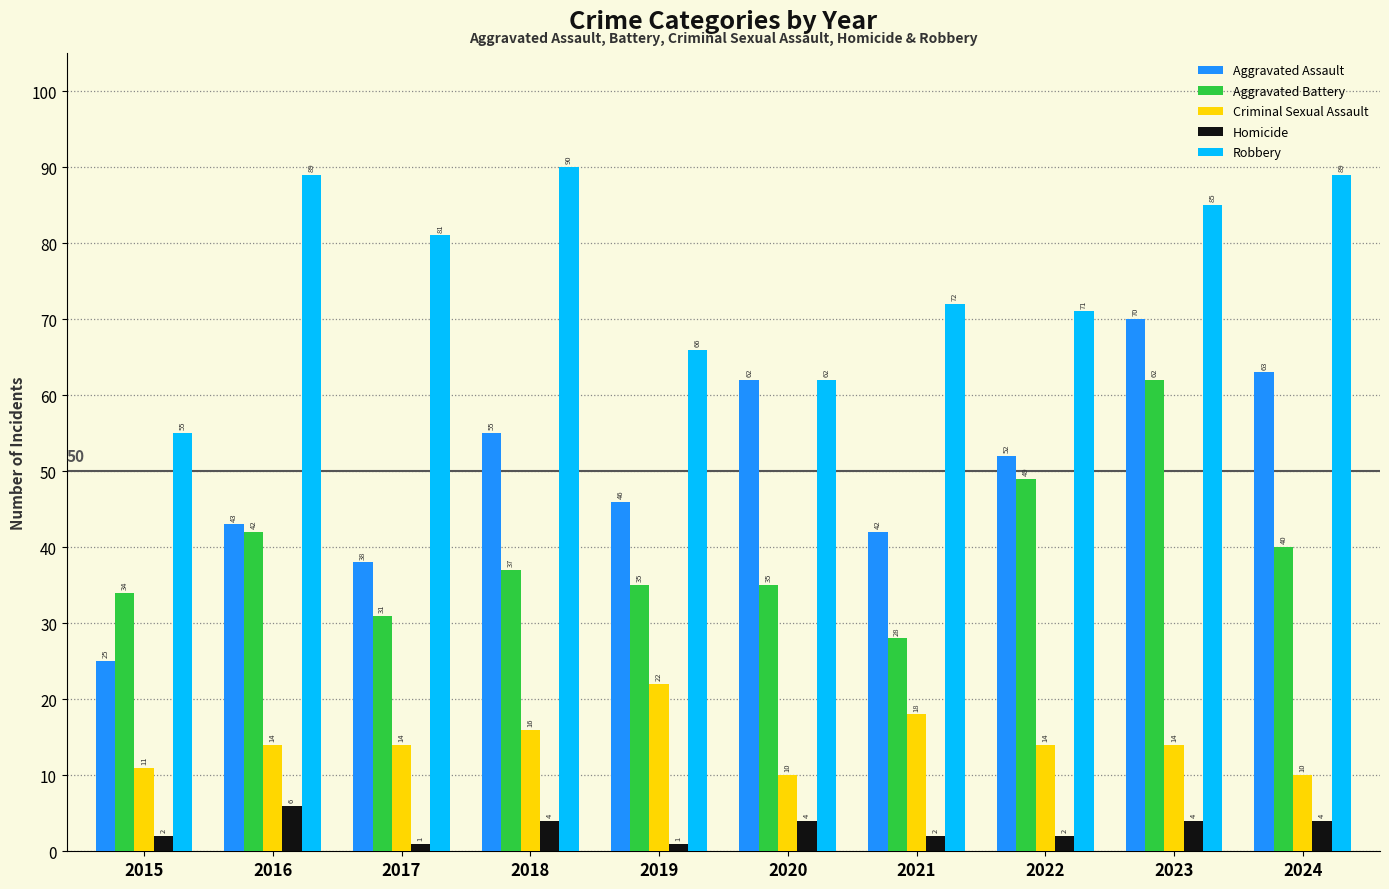

List the series in order of their peak value, highest first.

Robbery, Aggravated Assault, Aggravated Battery, Criminal Sexual Assault, Homicide